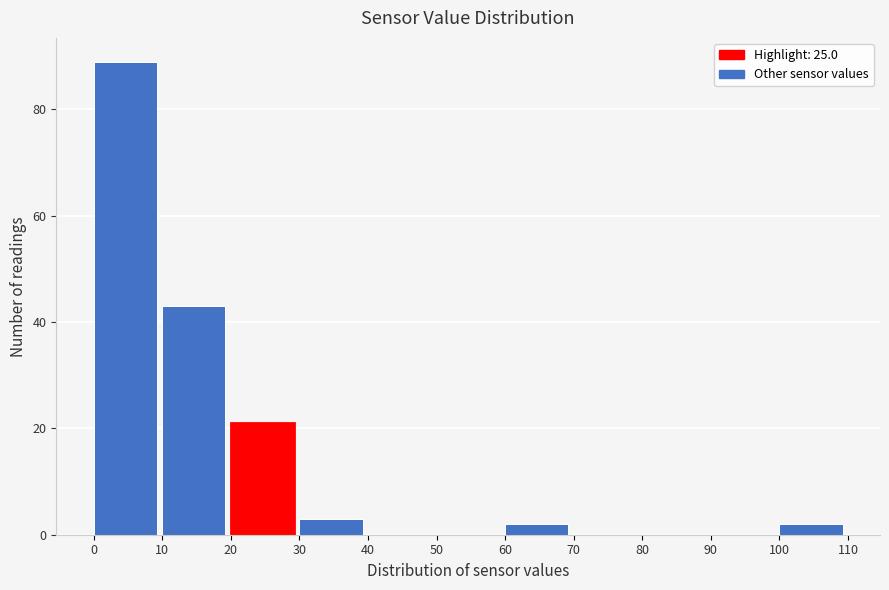

How tall is the bar that spans 60 to 70 on the x-axis? The values are not printed on the chart, so give them approximately, as read against the axis.

2